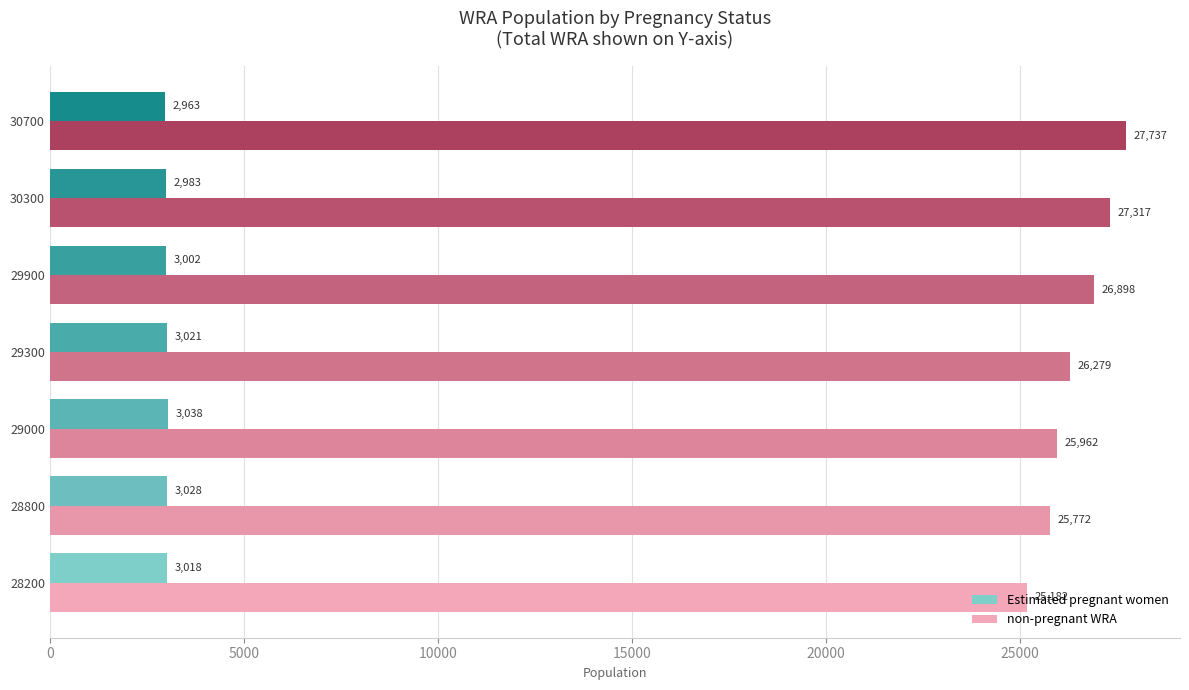

At which category is the sum across all series the highest?

30700